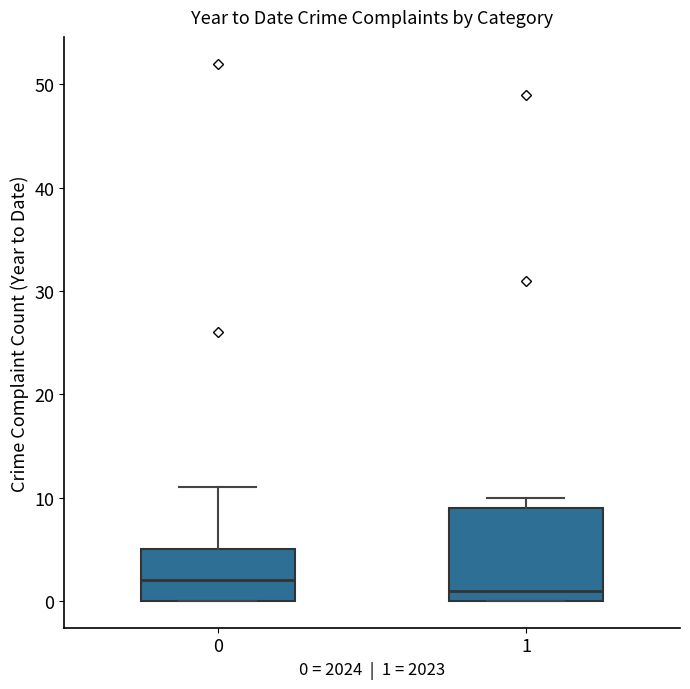

Reading left to right, read every box against the y-axis: the position of its median line, the range the box covers, and the ends of its whiskers. The values are not printed on the chart, so give them approximately, as read against the axis.

0: median 2, box 0 to 5, whiskers 0 to 11
1: median 1, box 0 to 9, whiskers 0 to 10